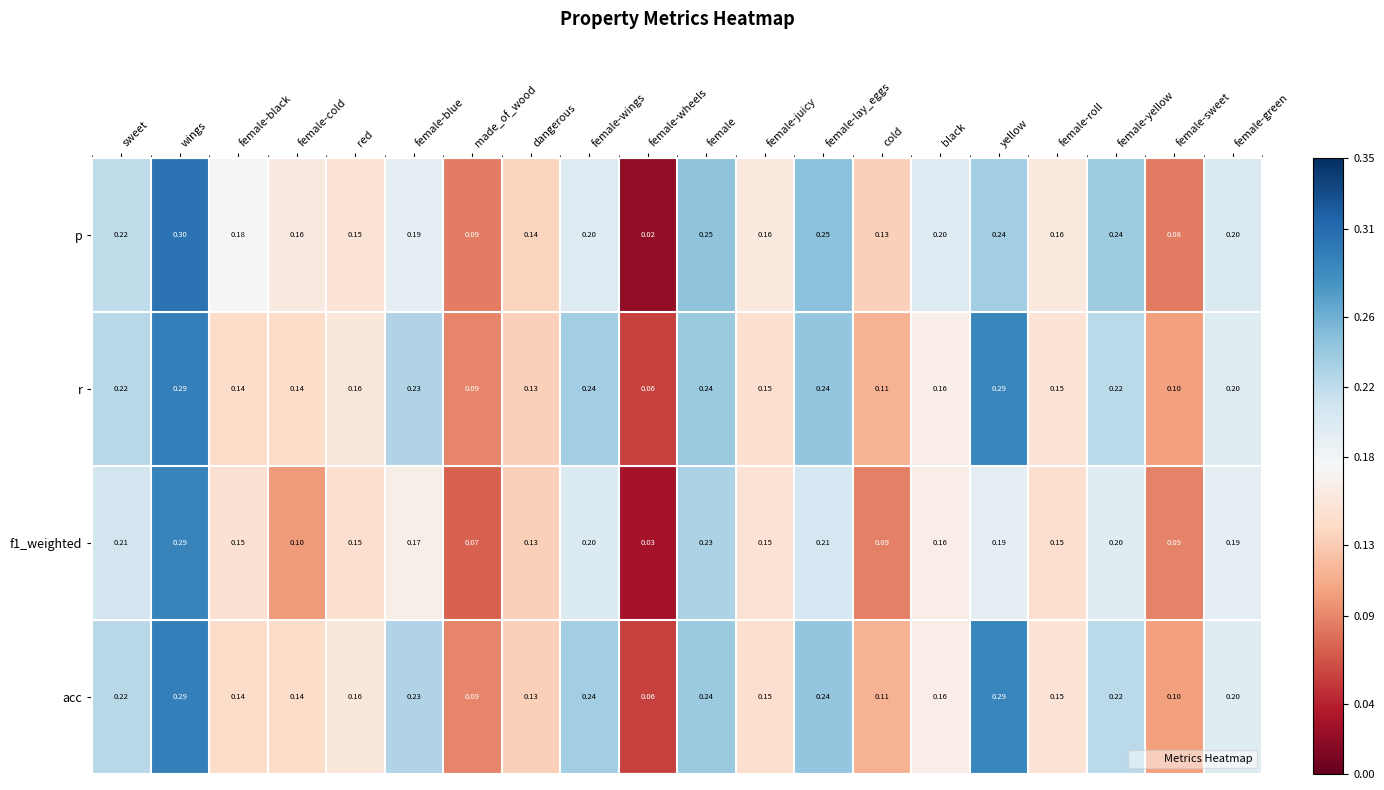

At which label is r closest to 0?

female-wheels